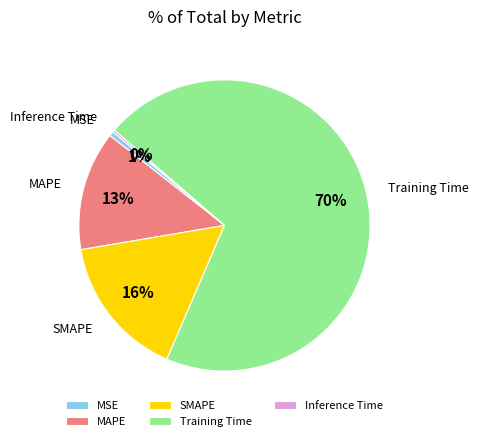

Is there any slice that represents more than half of the pie?

Yes